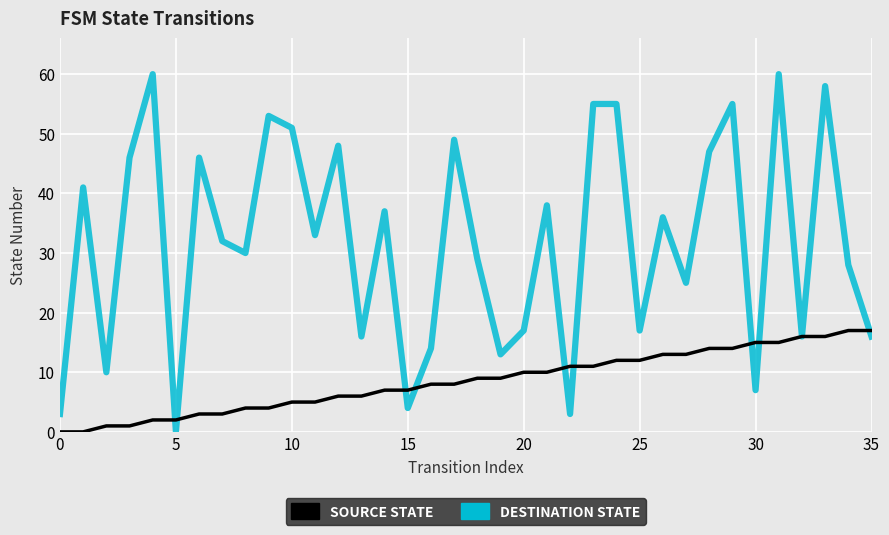

What is the greatest value displayed?

60